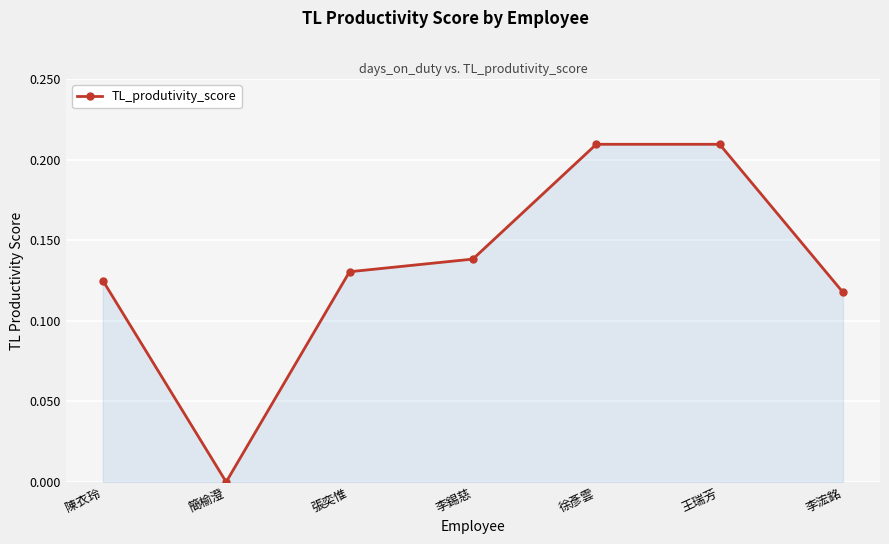

What is the label of the 6th point from the left?

王瑞芳